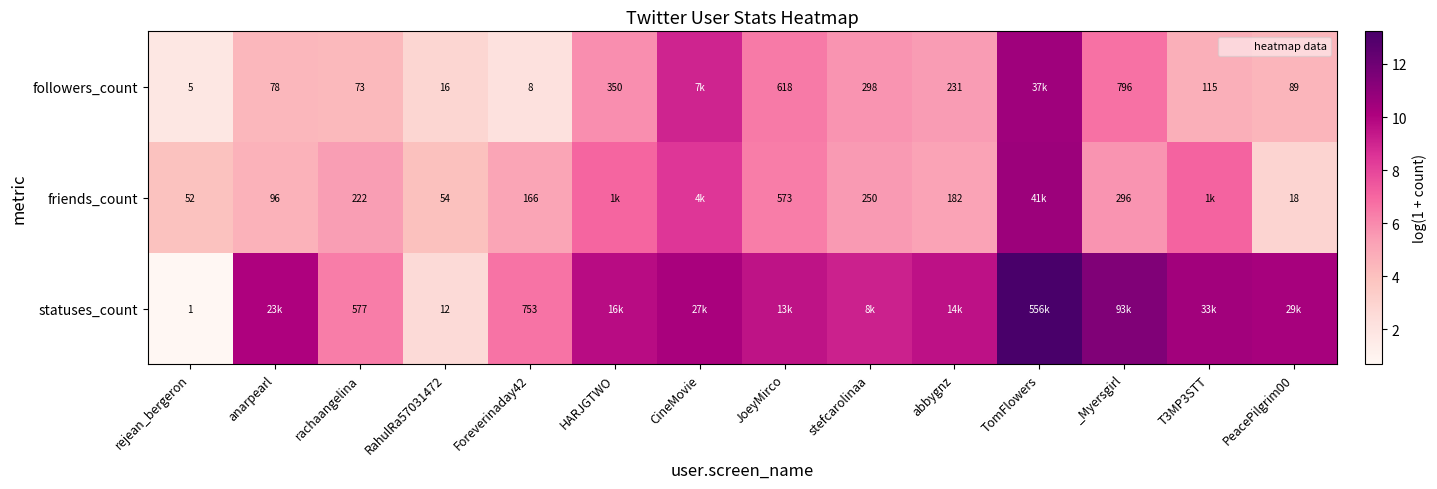

What is the sum of the friends_count values at TomFlowers and rejean_bergeron?

14.6